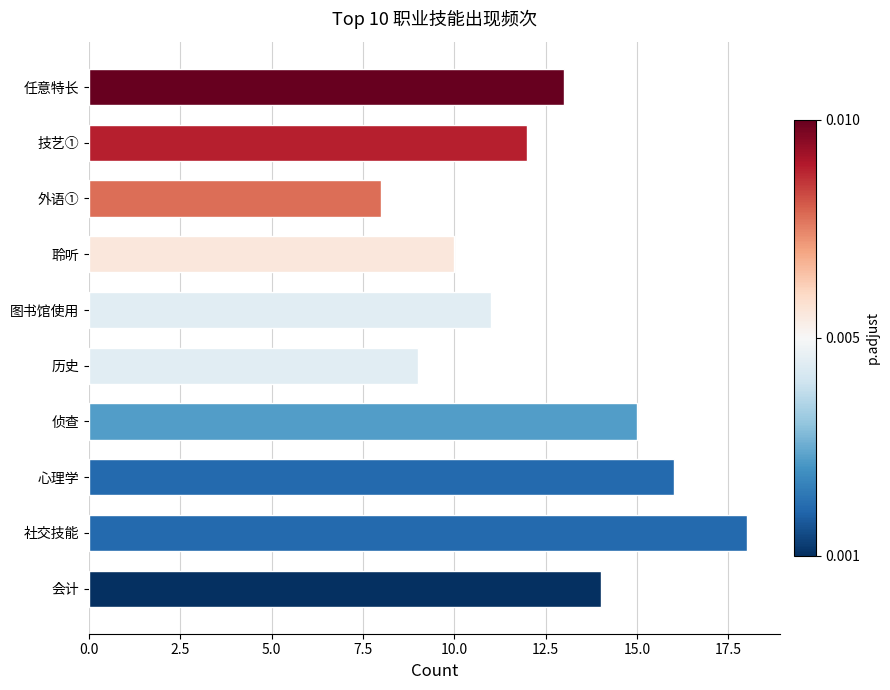

The value at 技艺① is 5. True or false?

False